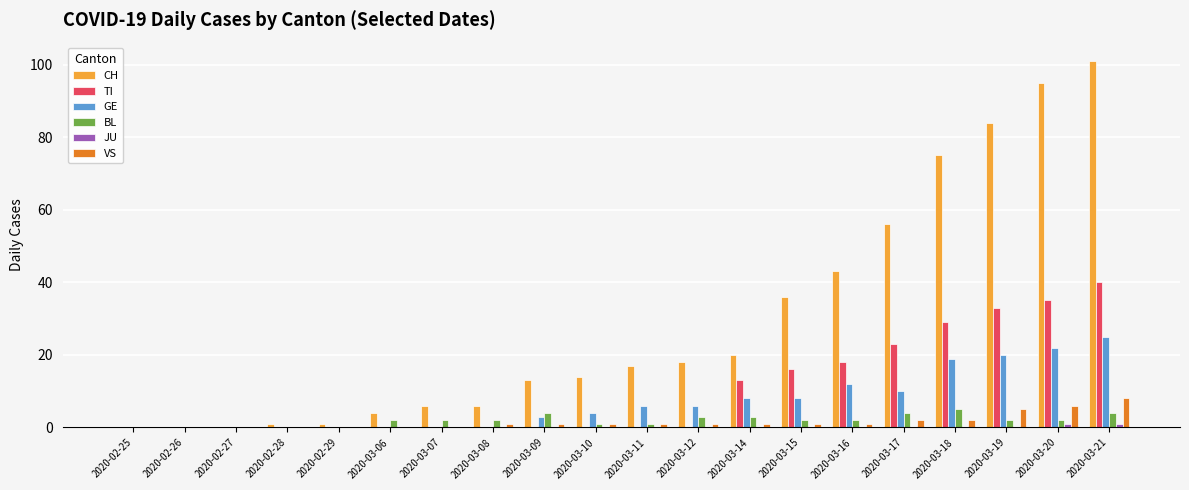

Between 2020-03-08 and 2020-03-15, which series saw the biggest shift?

CH